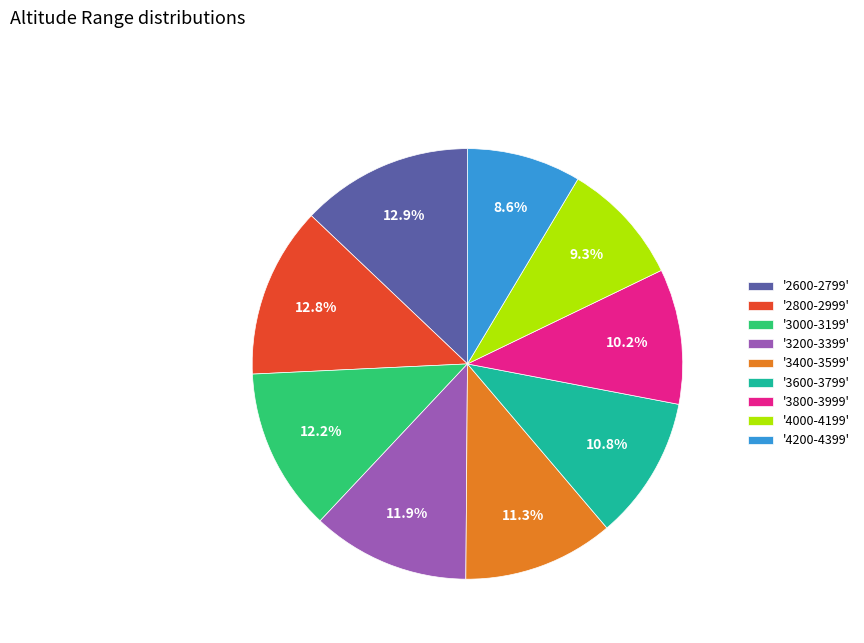

What is the ratio of the value at '2800-2999' to the value at '4000-4199'?

1.4